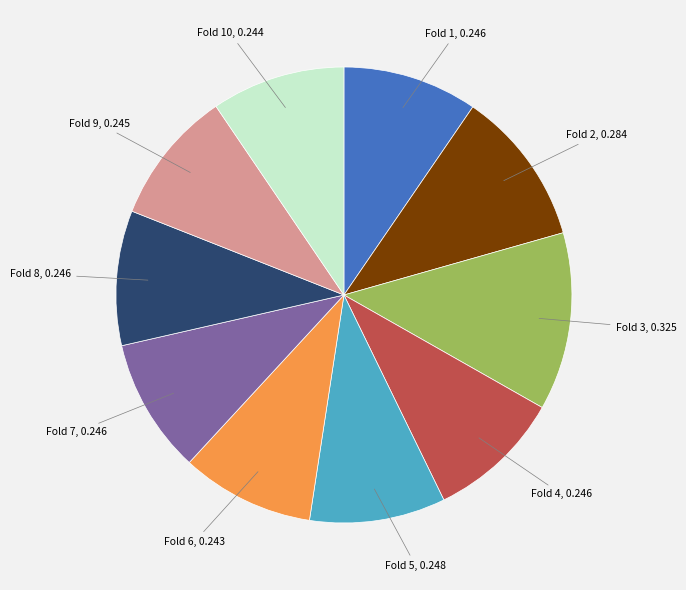

Is there a majority slice in this chart?

No